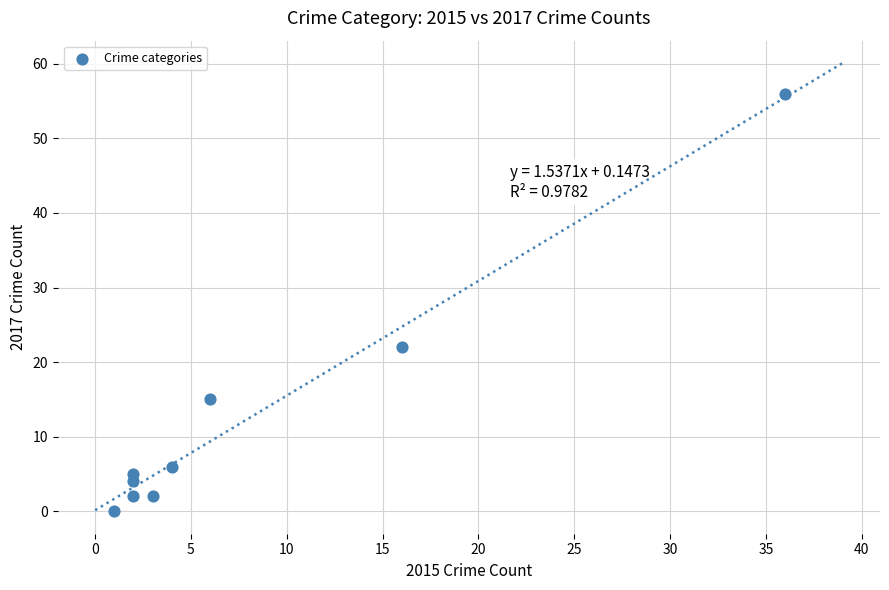

What Y value in the scatter plot is closest to 28?

22